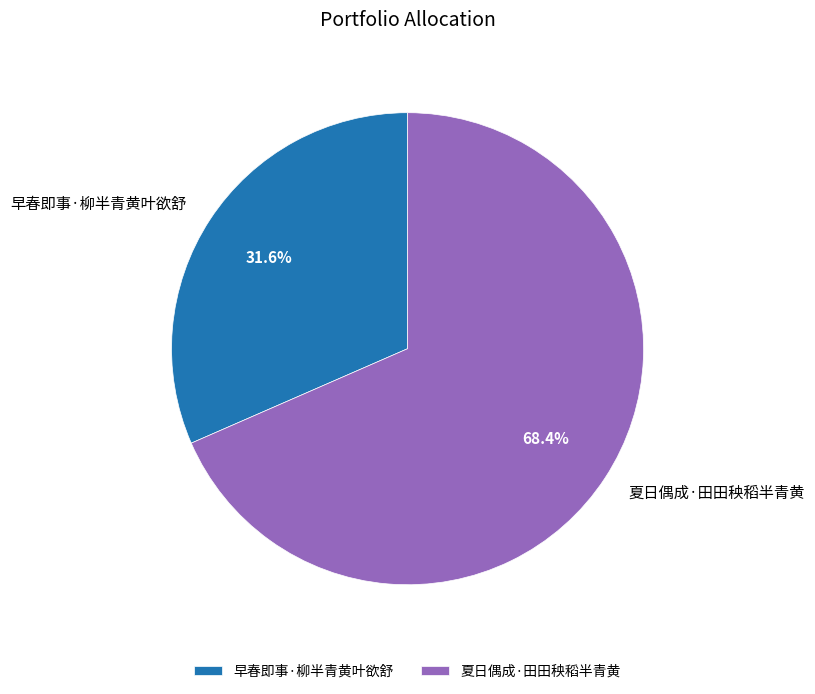

How many segments does this pie chart have?

2